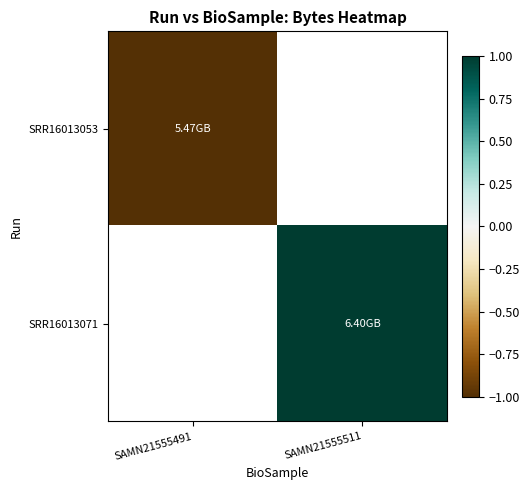

The SRR16013053 series shows -1.0 at SAMN21555491. True or false?

True